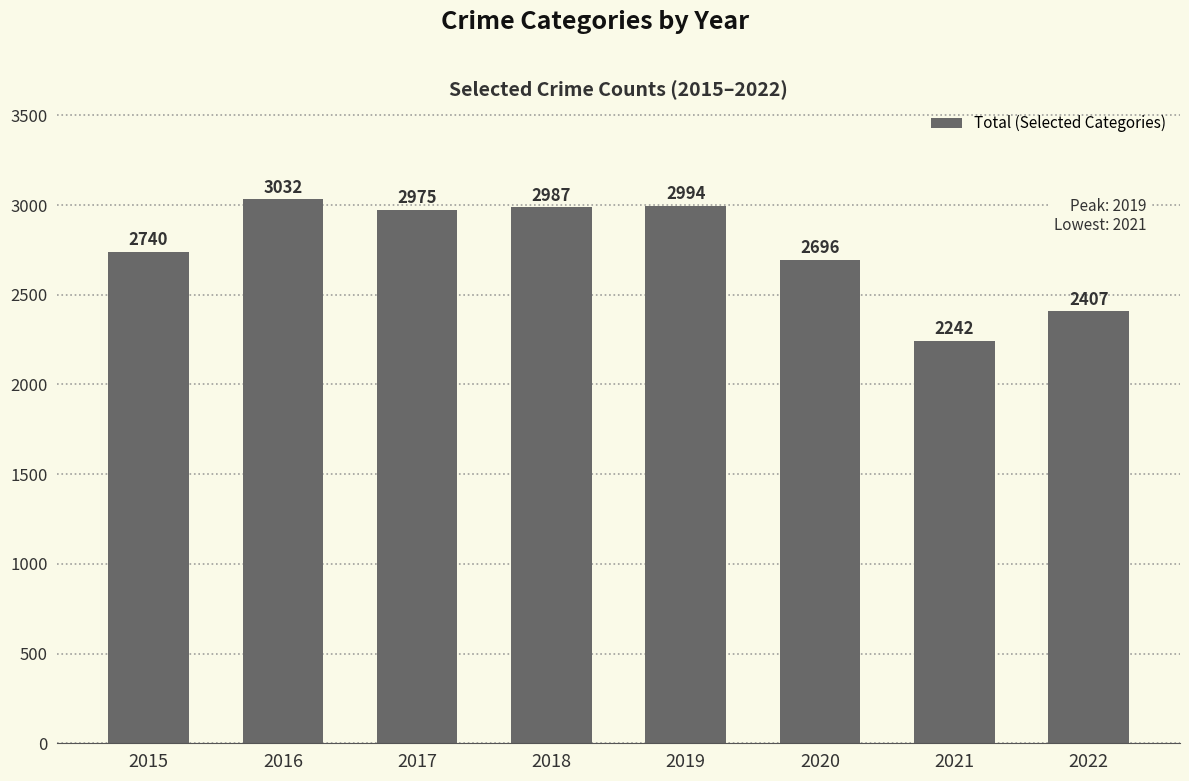

Where is the data nearest to the value 2637?

2020